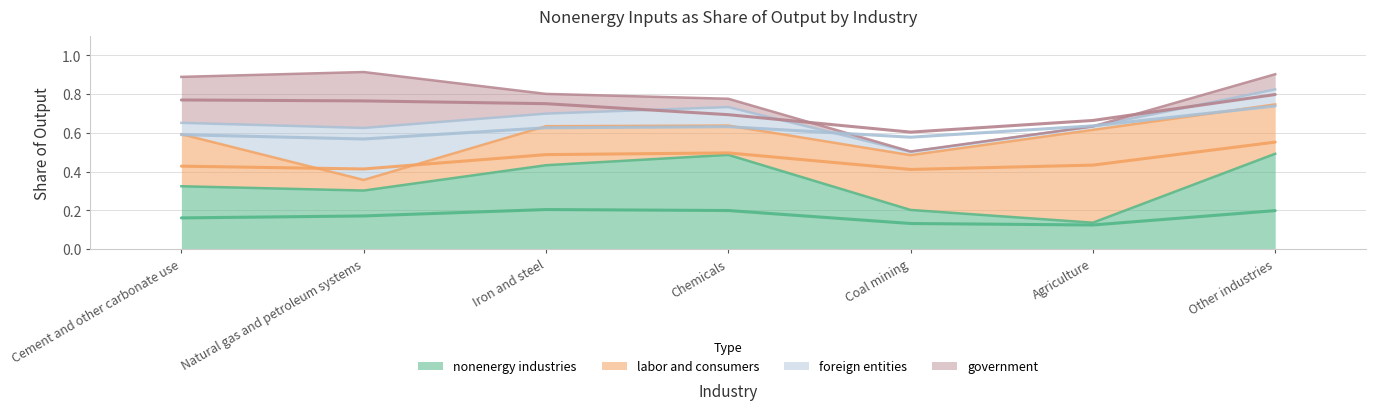

What is the average value of the government series?

0.1